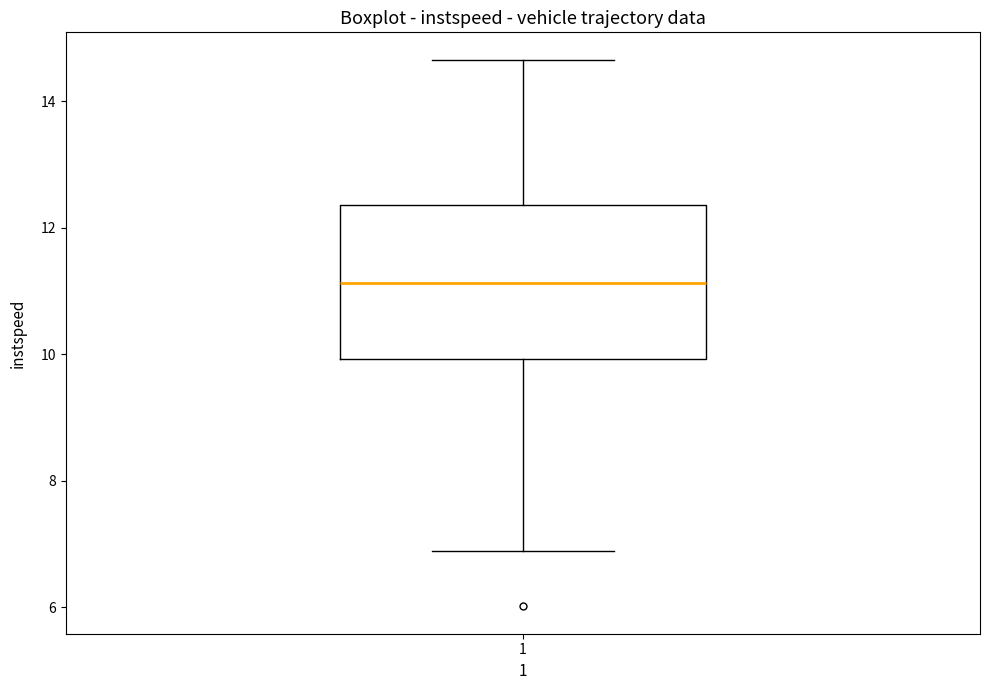

Read this box plot against the y-axis: the position of the median line, the range covered by the box, and the ends of both whiskers. The values are not printed on the chart, so give them approximately, as read against the axis.

median 11.2, box 10.0 to 12.4, whiskers 6.8 to 14.6